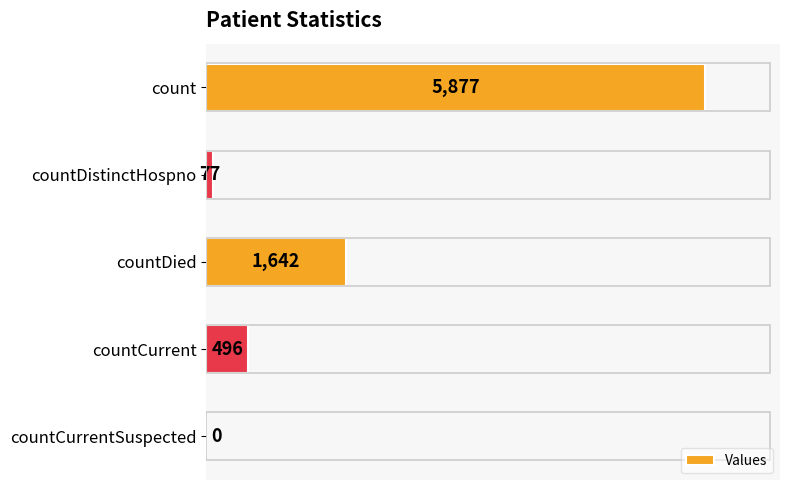

Reading top to bottom, what are all the values shown in this chart?

count=5877	countDistinctHospno=77	countDied=1642	countCurrent=496	countCurrentSuspected=0